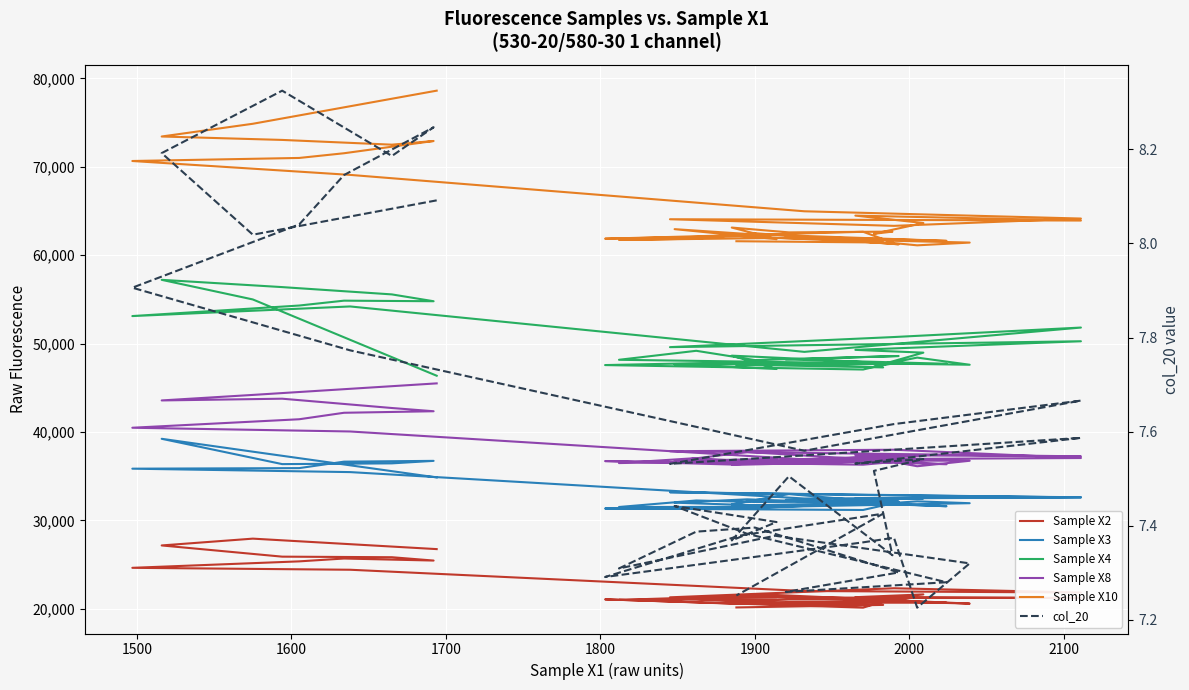

At how many categories does at least one series exceed 47708?

39